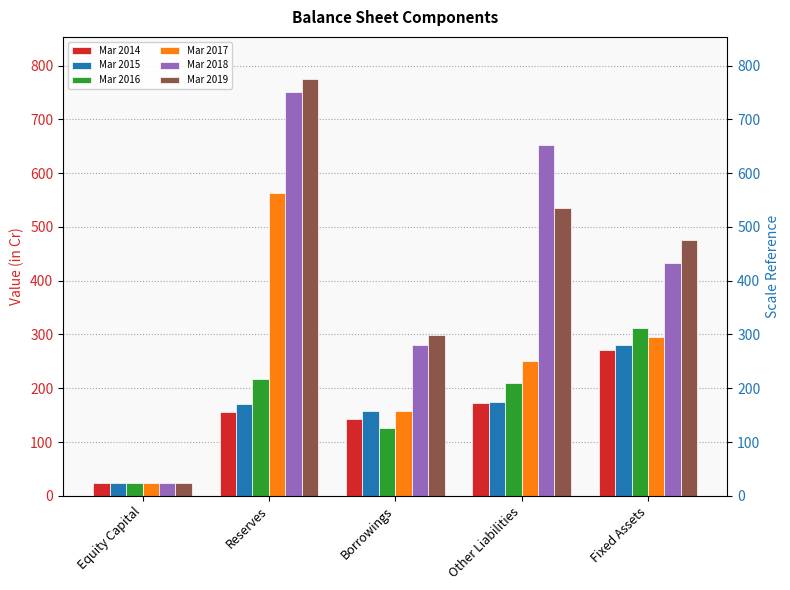

Is the value of Mar 2014 at Borrowings greater than the value of Mar 2018 at Reserves?

No